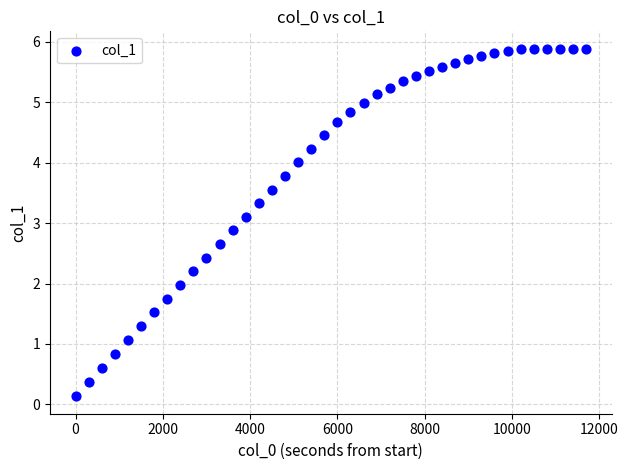

What is the range of X values (max minus min)?

11700.0